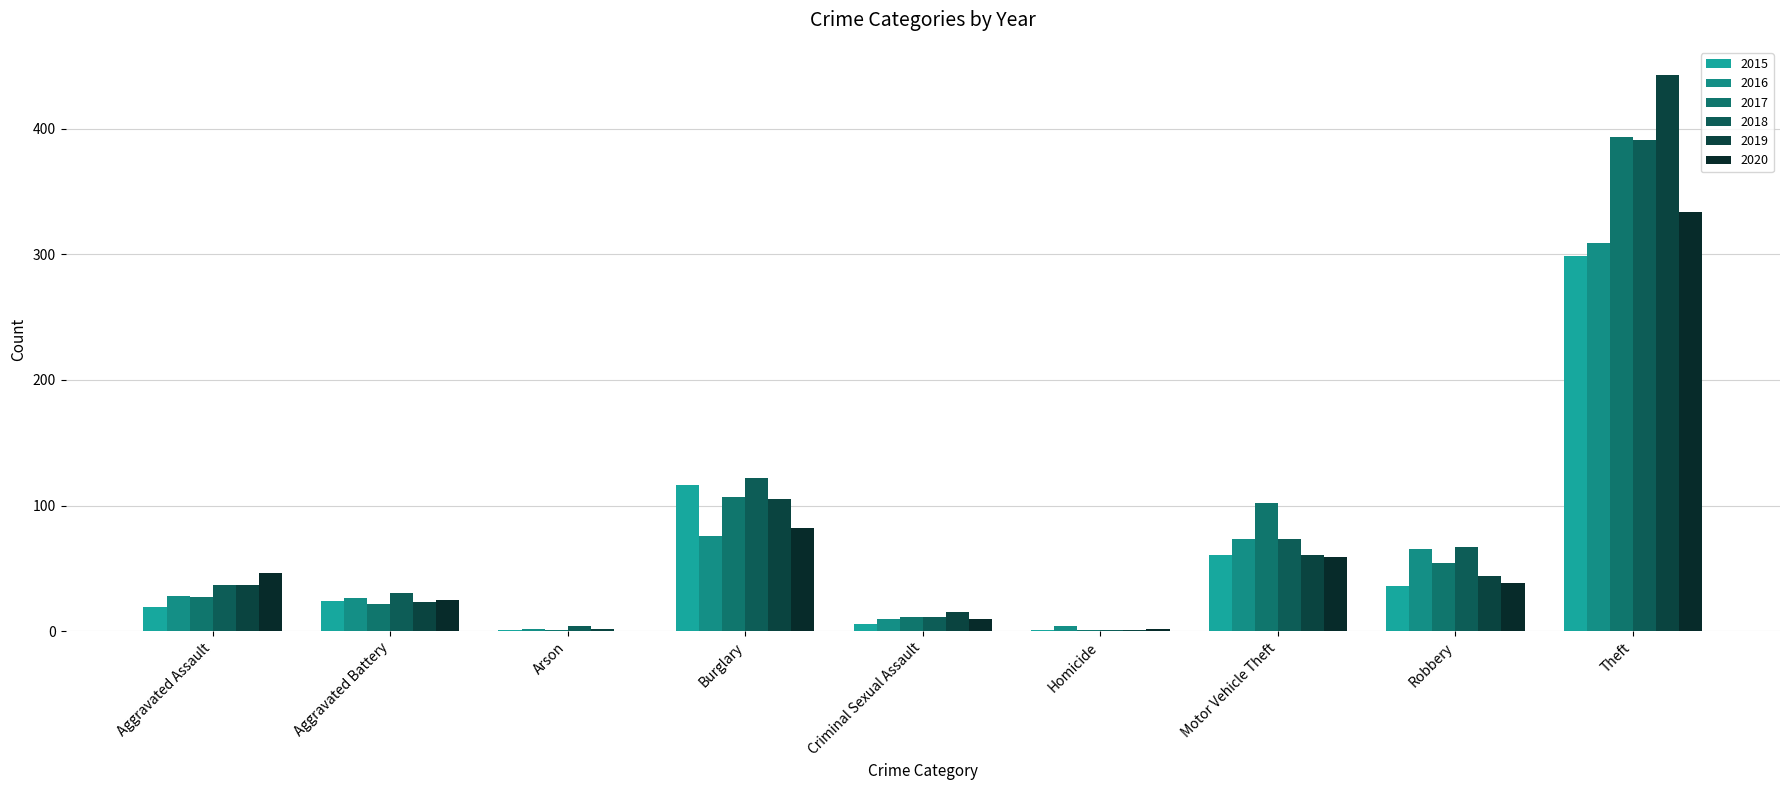

At which category is the sum across all series the highest?

Theft